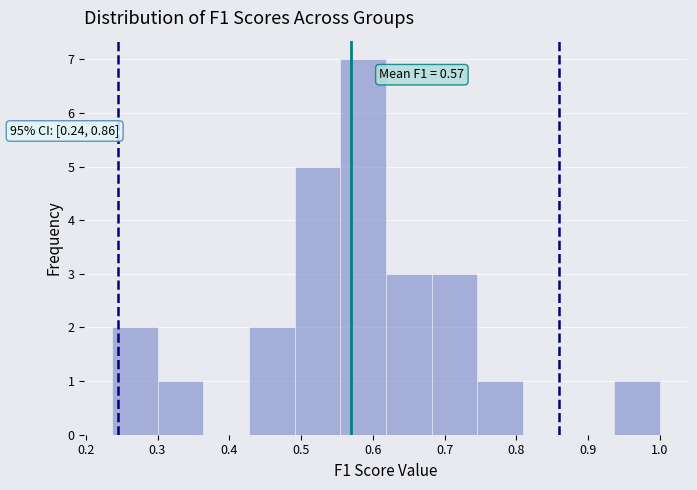

Over which range of the x-axis is the bar tallest?

0.55 to 0.62